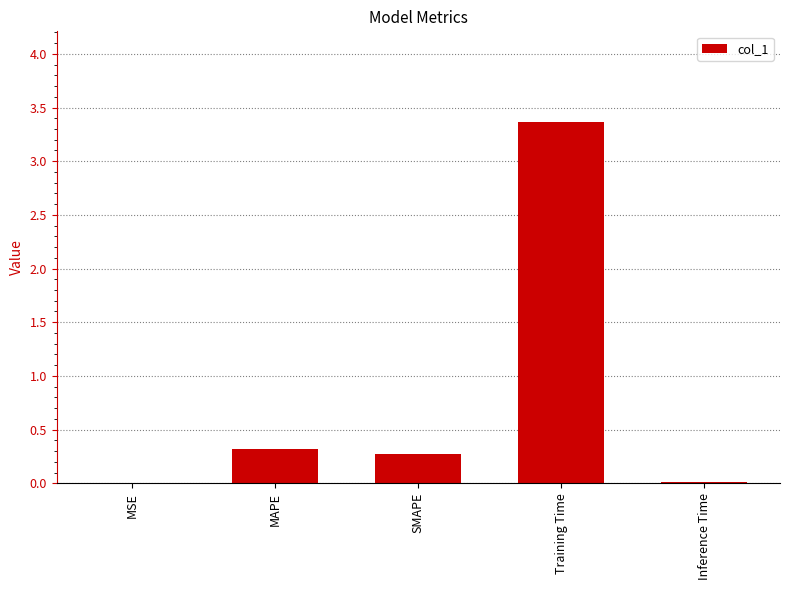

What is the maximum value shown in the chart?

3.4